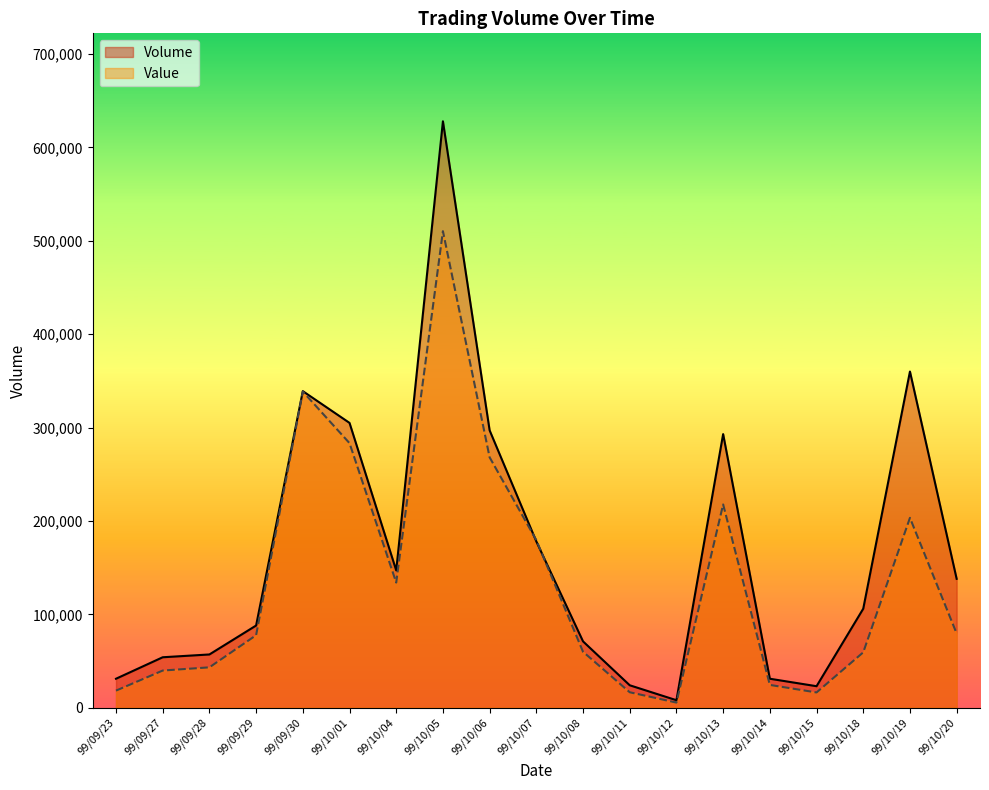

How many lines are shown in the chart?

2